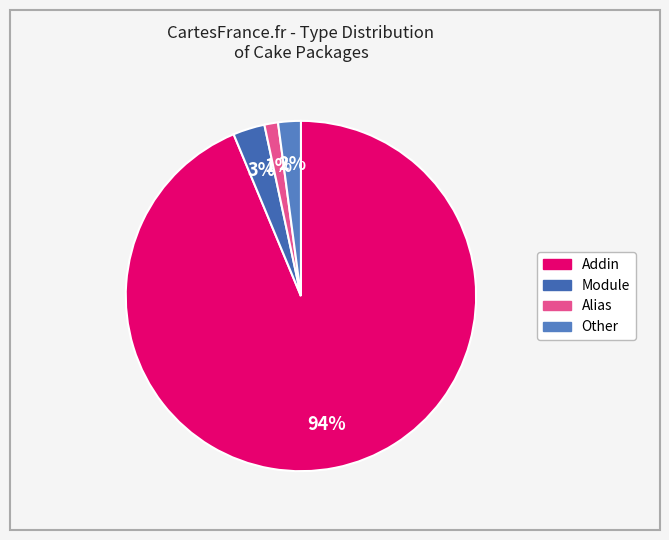

Is Module the majority of the pie?

No